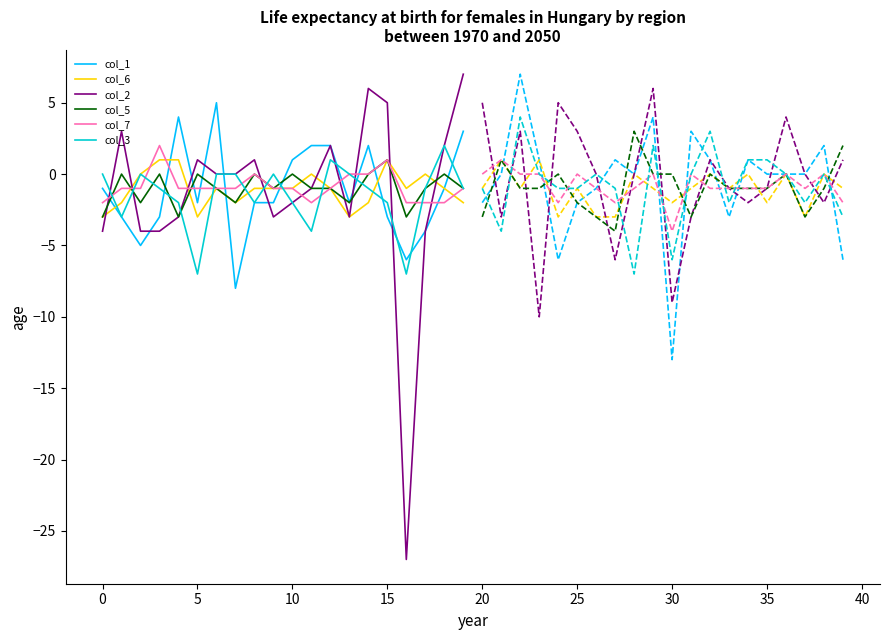

Is it true that col_2 equals -2 at 17?

False